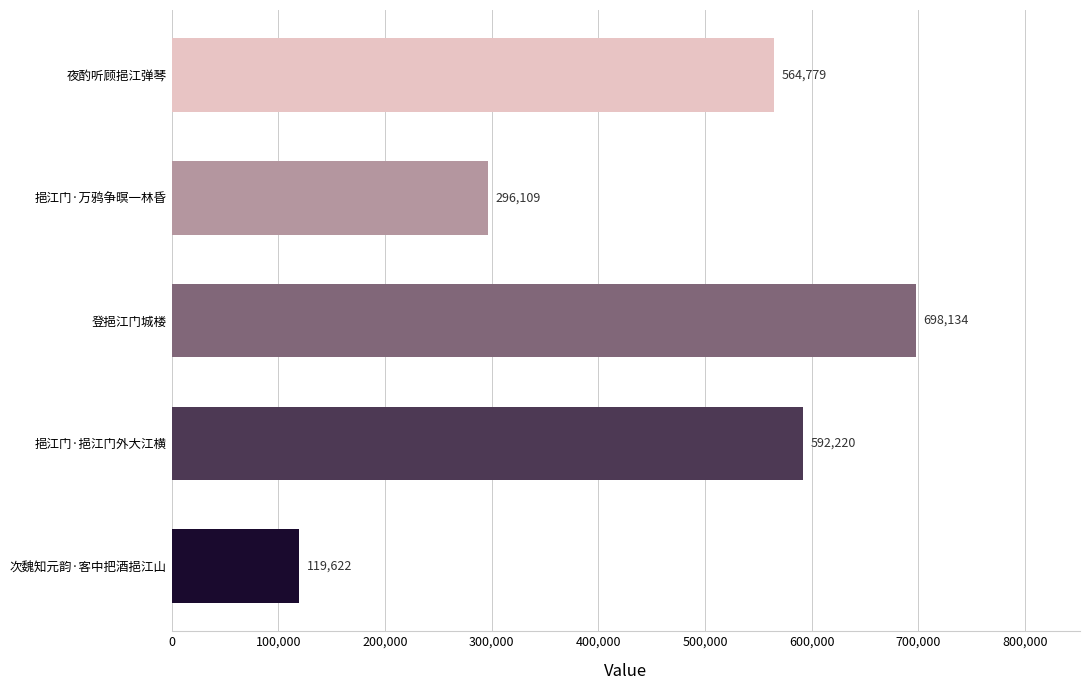

What is the difference between the maximum and minimum values?

578512